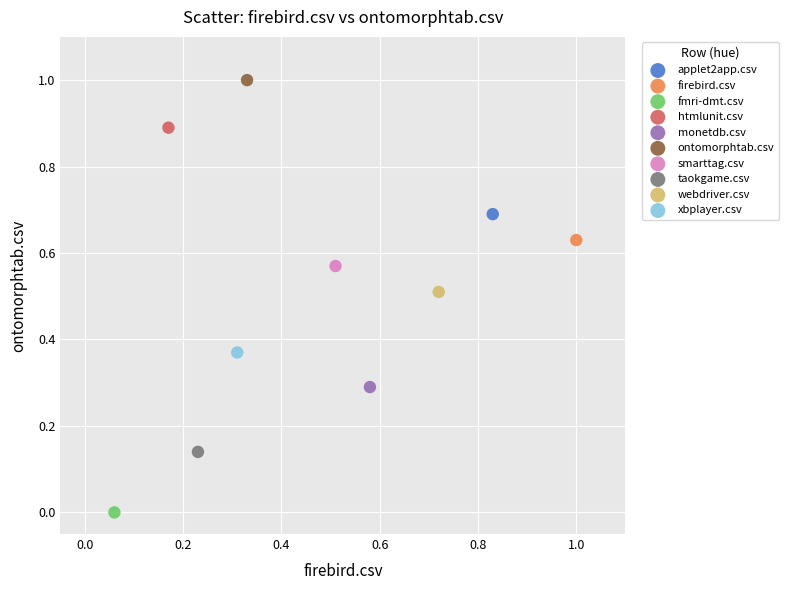

Which series contains the highest Y value?

ontomorphtab.csv